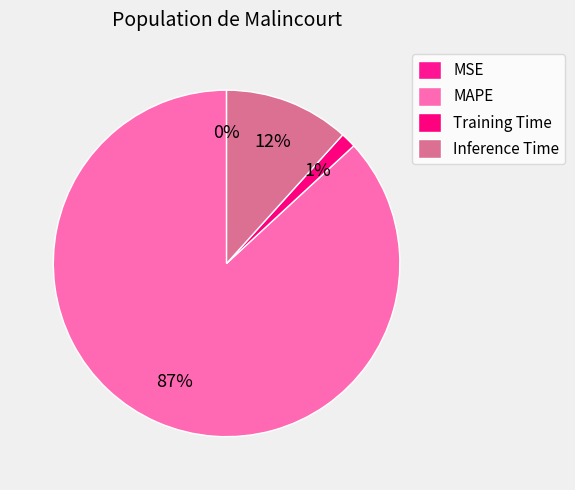

Combined, do Training Time and MAPE account for over 50%?

Yes